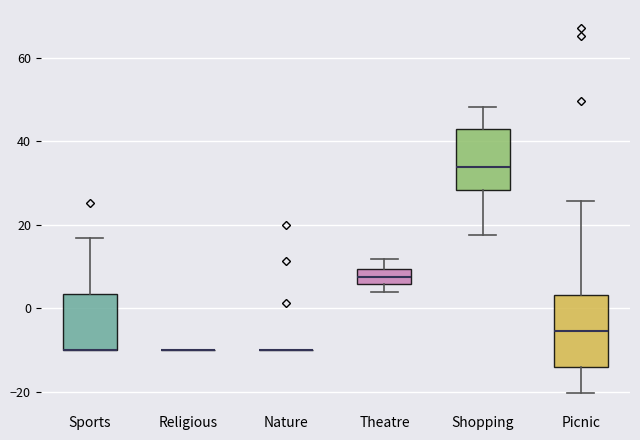

Comparing the boxes themselves (not the whiskers), which one is the tallest?

Picnic